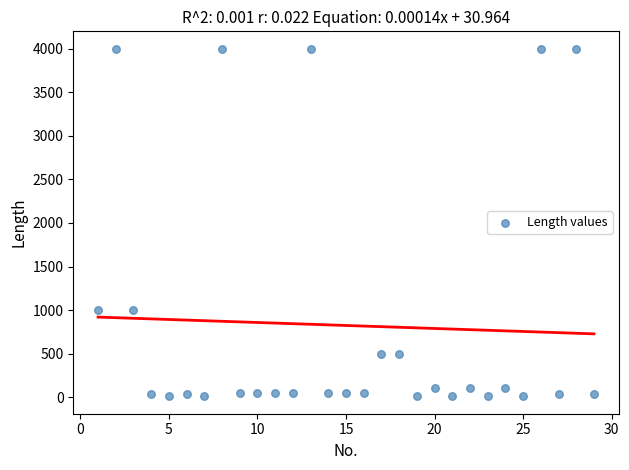

What is the range of Y values (max minus min)?

3990